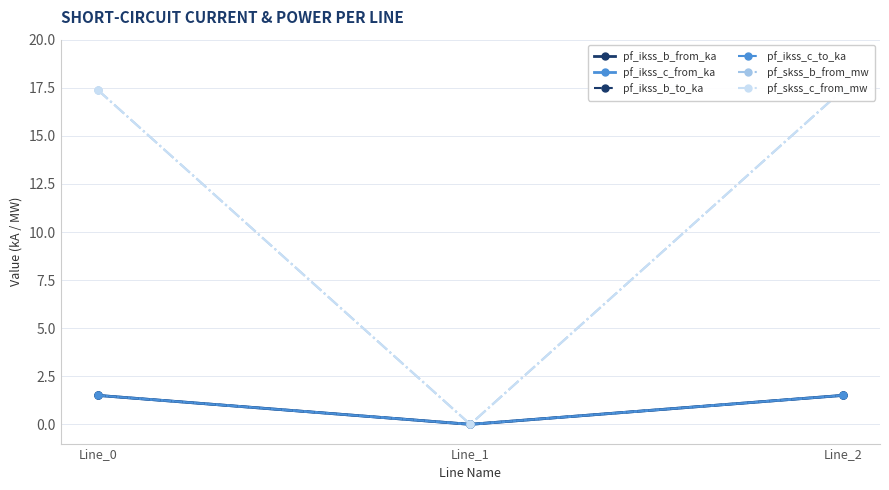

What is the value of the pf_ikss_b_from_ka point at the 3rd from the left?

1.5